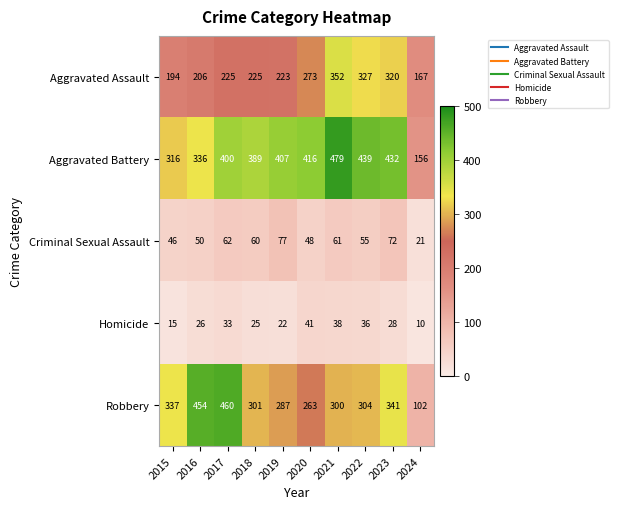

True or false: Aggravated Battery has a value of 156 at 2024.

True